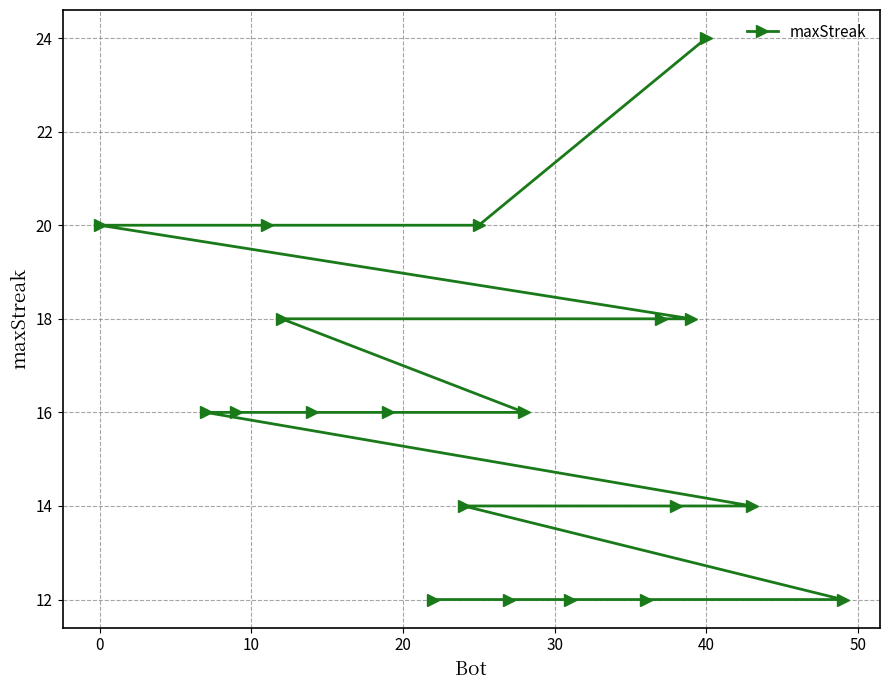

What is the smallest value displayed?

12